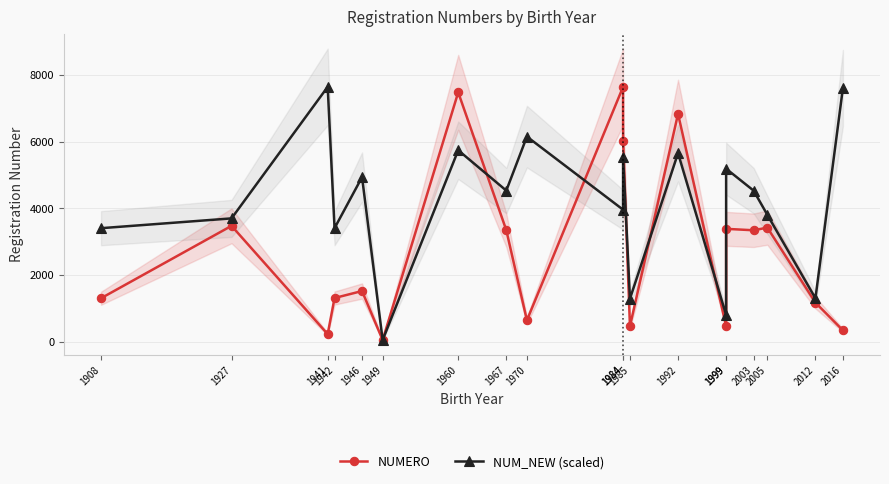

At which label does NUMERO reach its minimum?

1949